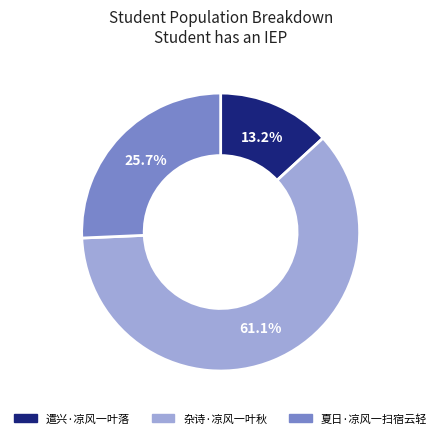

To the nearest percent, what is the difference between the 遣兴·凉风一叶落 and 夏日·凉风一扫宿云轻 slice percentages?

13%